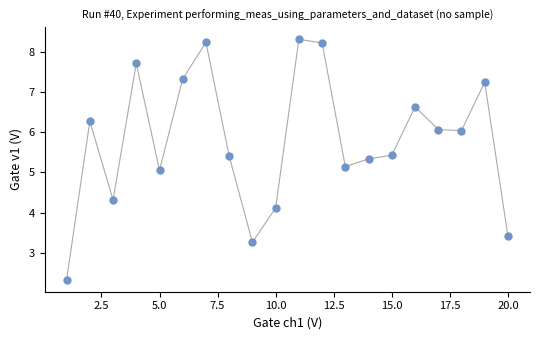

What is the range of Y values (max minus min)?

6.0